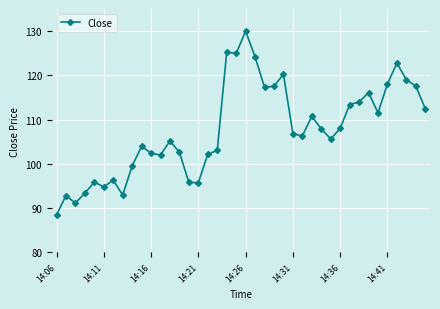

What is the value of the 37th point from the left?

122.8